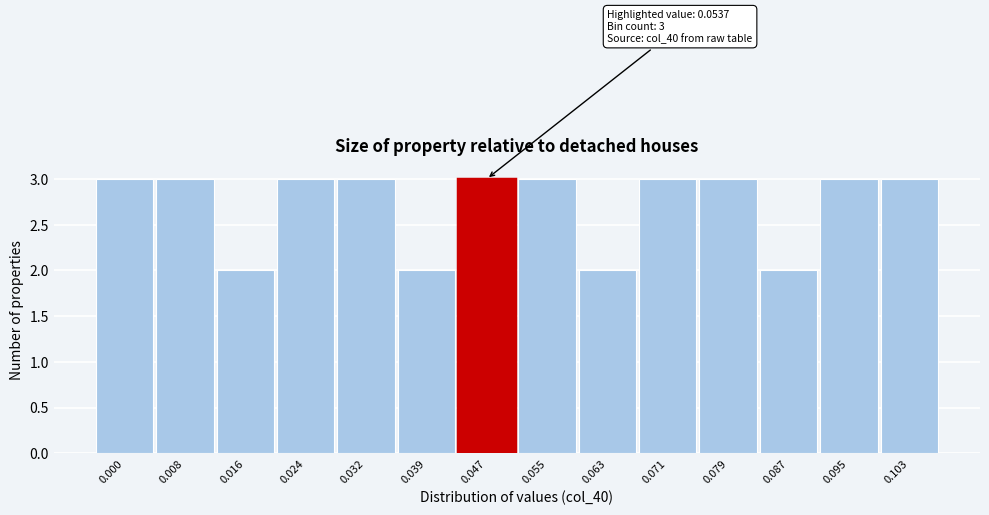

Reading right to left, transcribe all the data shown in this chart.

3	3	2	3	3	2	3	3	2	3	3	2	3	3